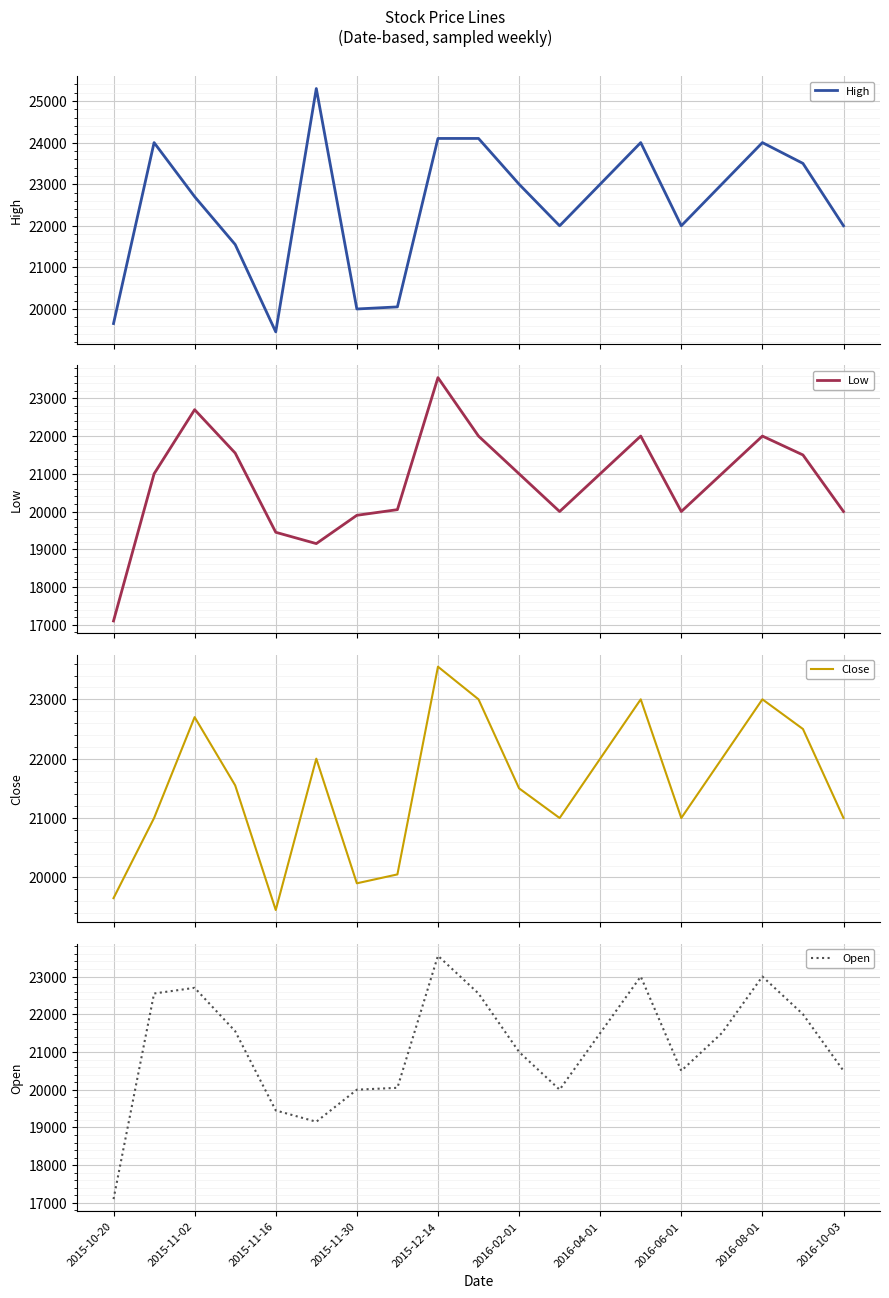

Is it true that High equals 22000 at 2016-06-01?

True